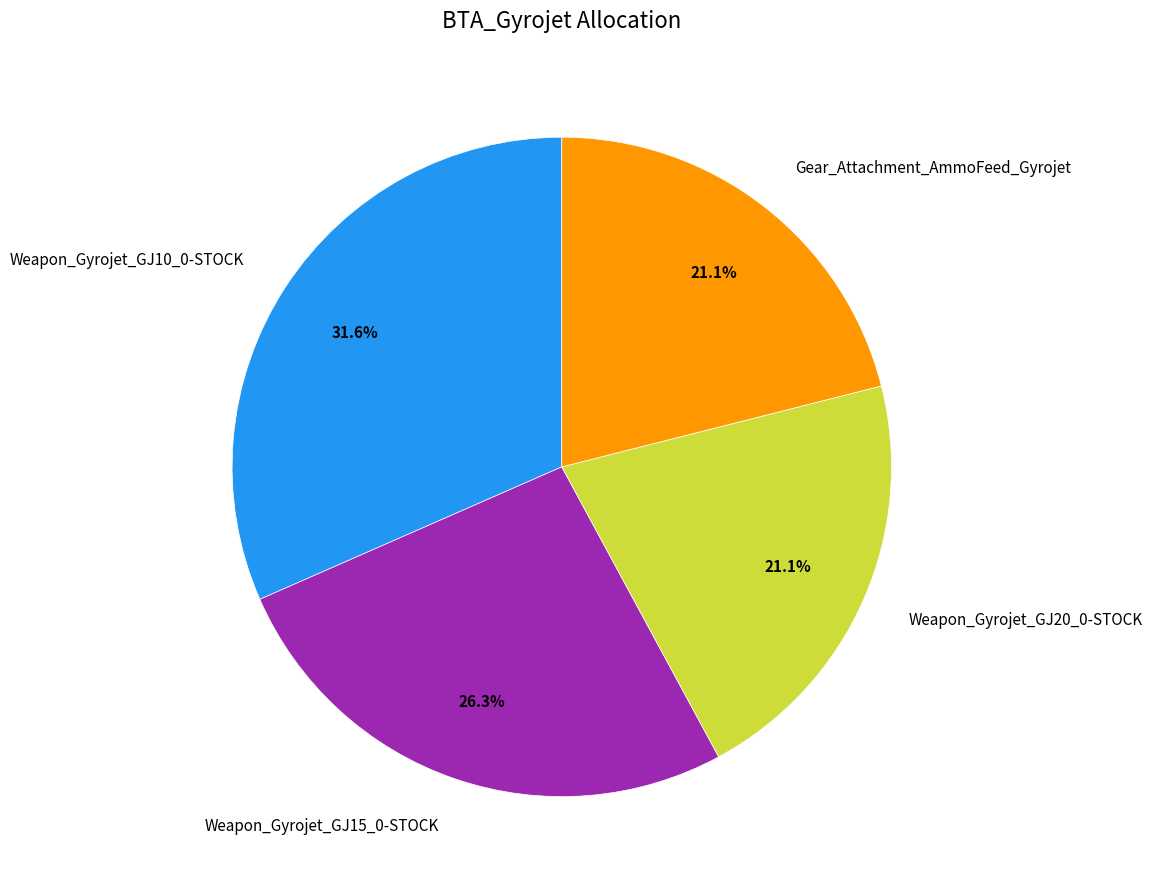

Does any single category account for the majority?

No